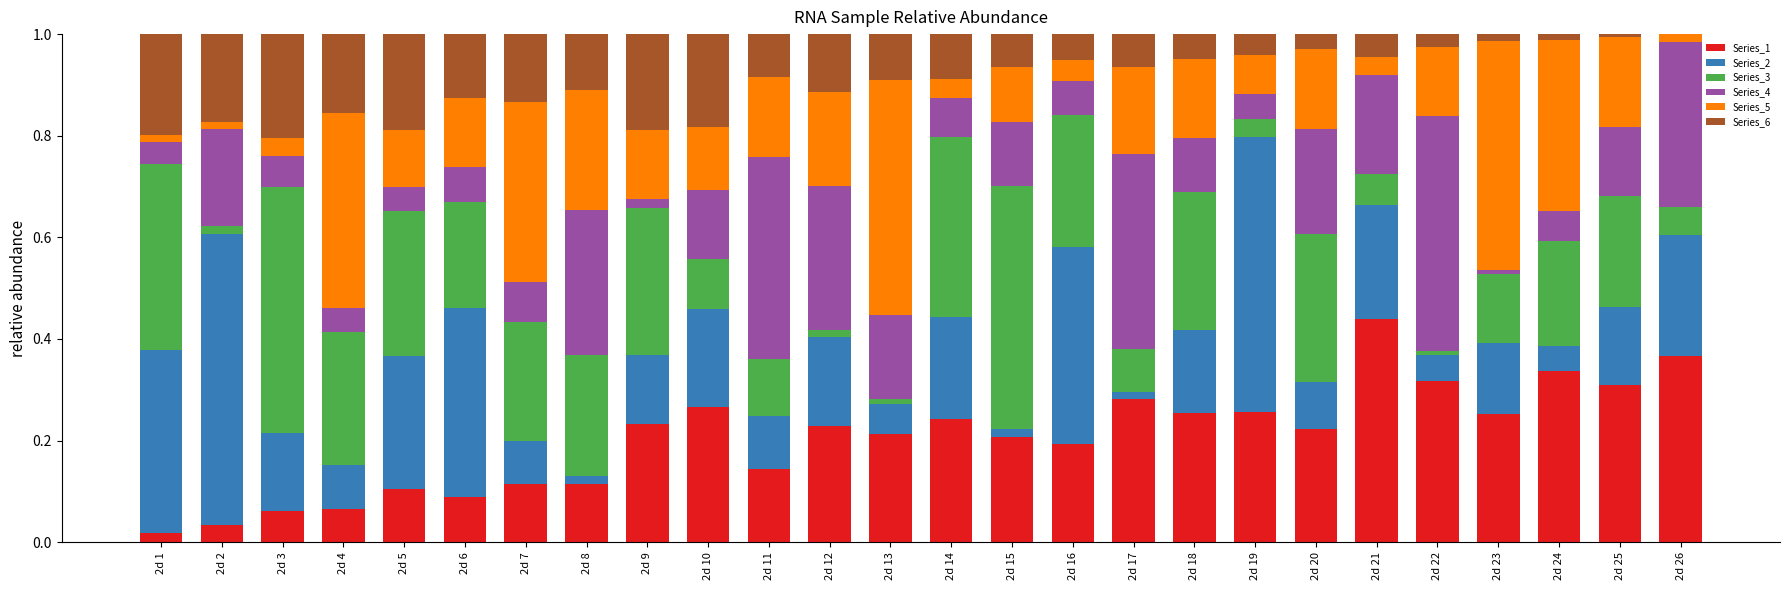

The Series_1 series shows 0.0 at 2d 1. True or false?

True